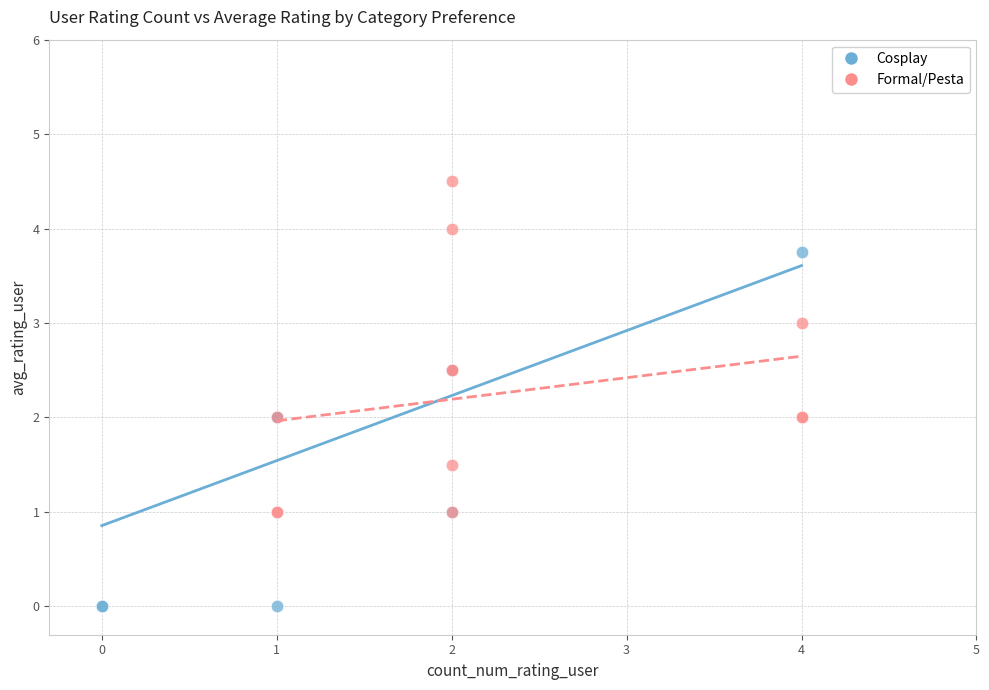

Which series reaches the maximum Y coordinate?

Formal/Pesta